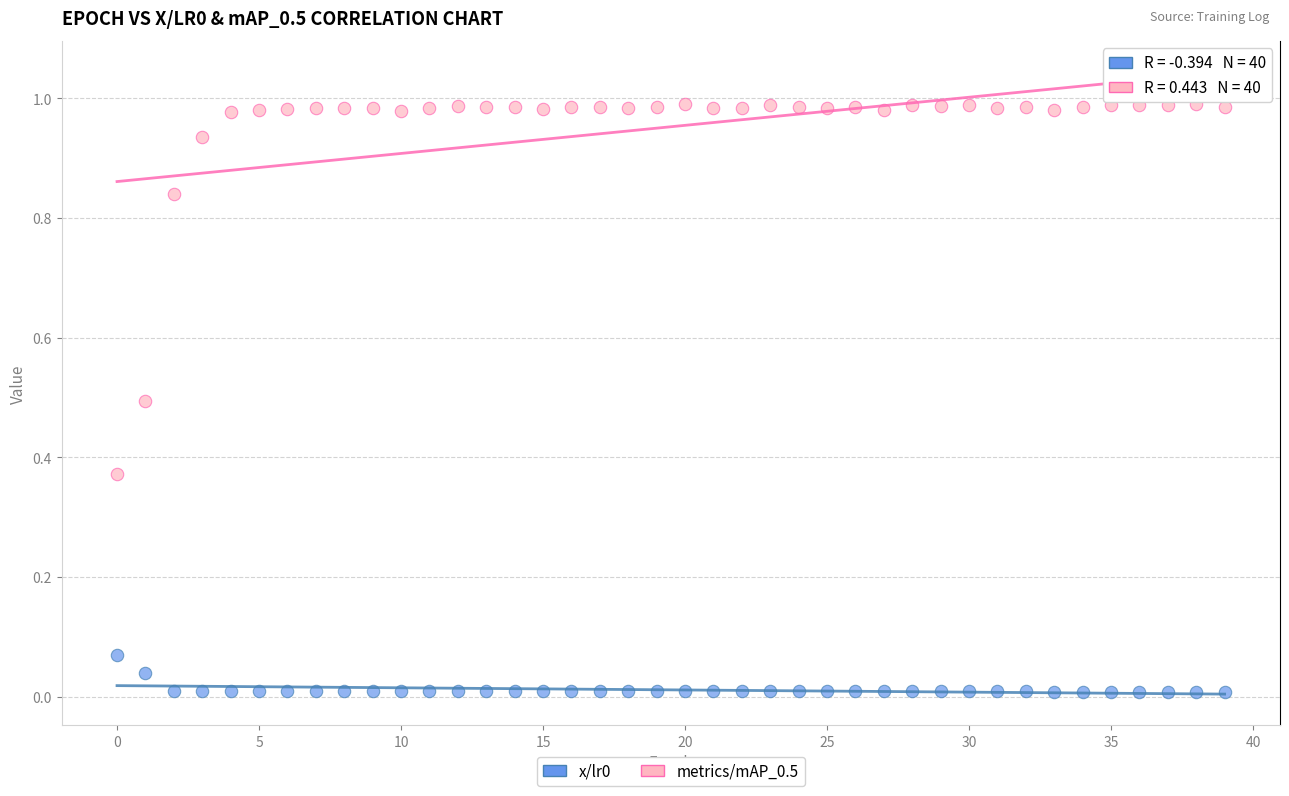

Which series has the largest Y range (max minus min)?

metrics/mAP_0.5